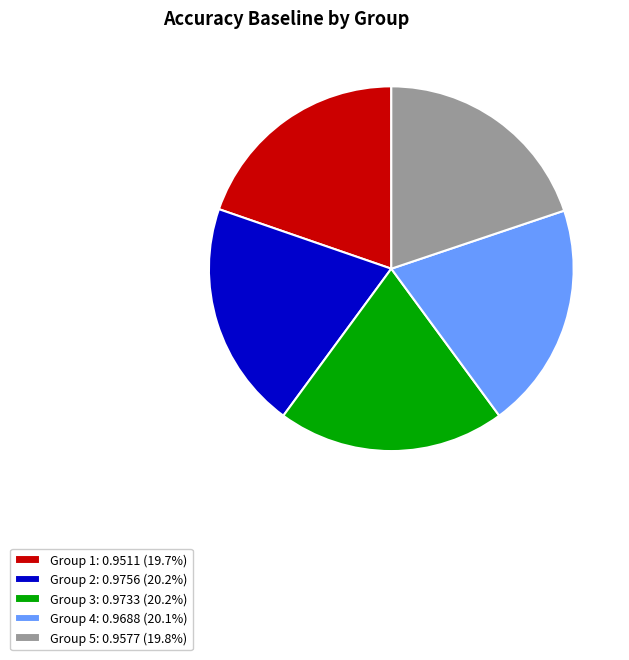

Do Group 1: 0.9511 (19.7%) and Group 2: 0.9756 (20.2%) together represent more than half of the pie?

No